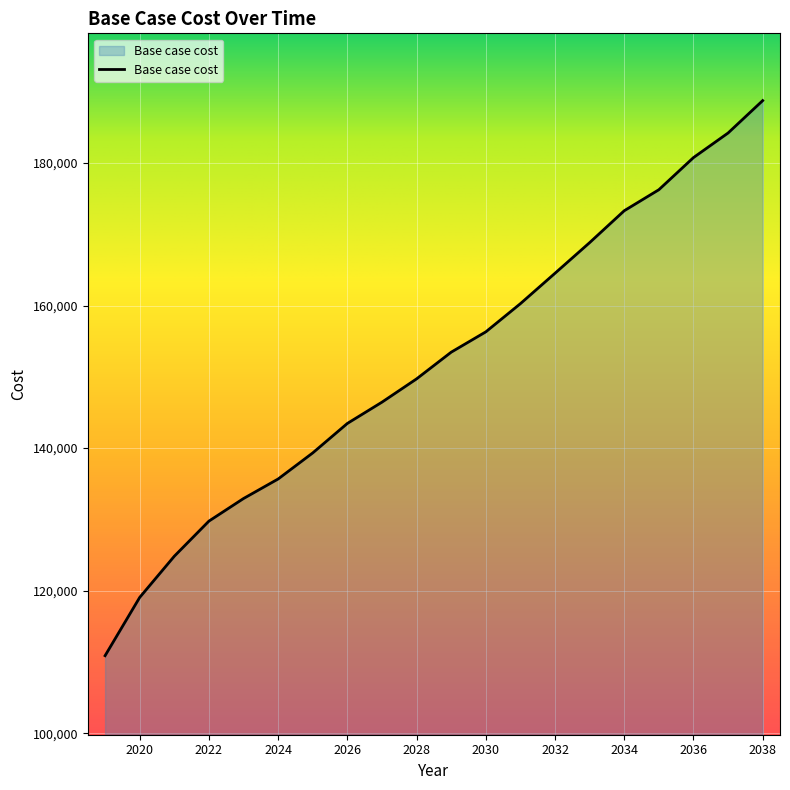

What is the maximum value shown in the chart?

188743.9